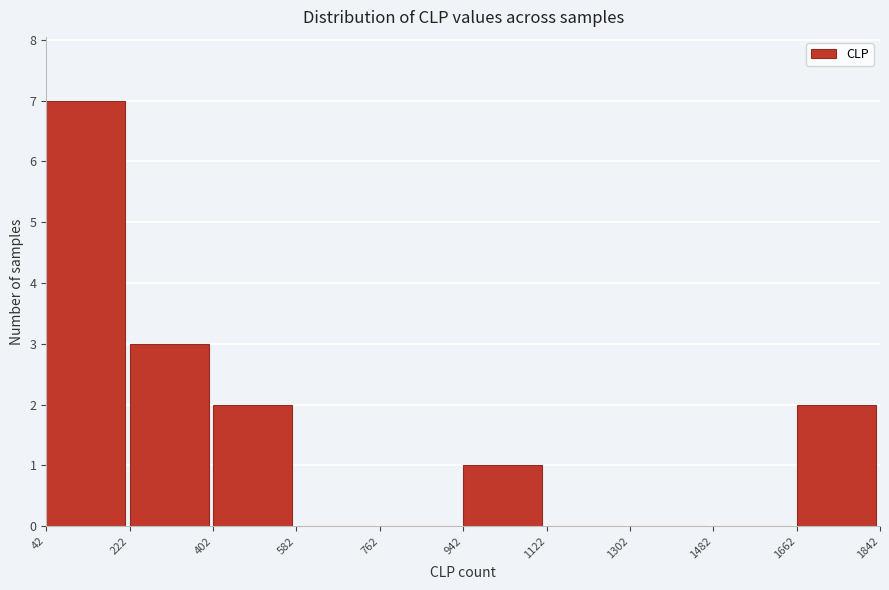

Over which range of the x-axis is the bar tallest?

42 to 222